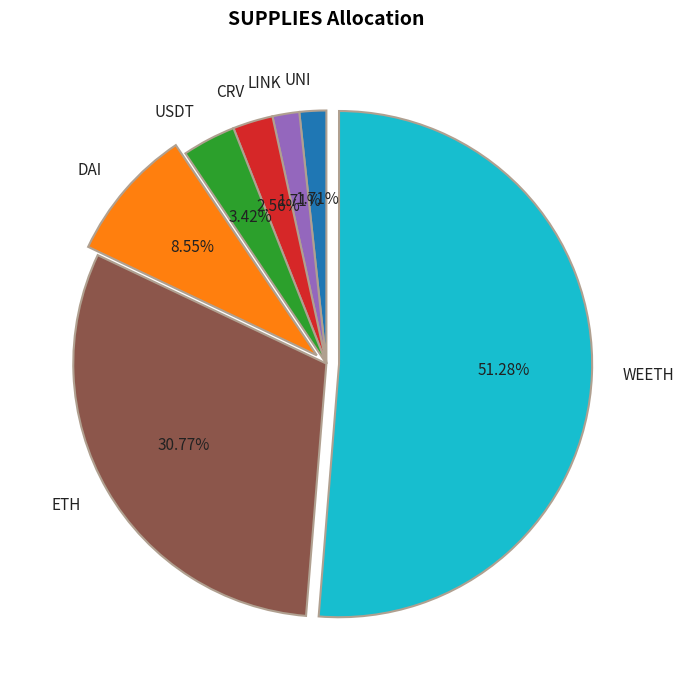

To the nearest percent, what is the difference between the LINK and WEETH slice percentages?

50%